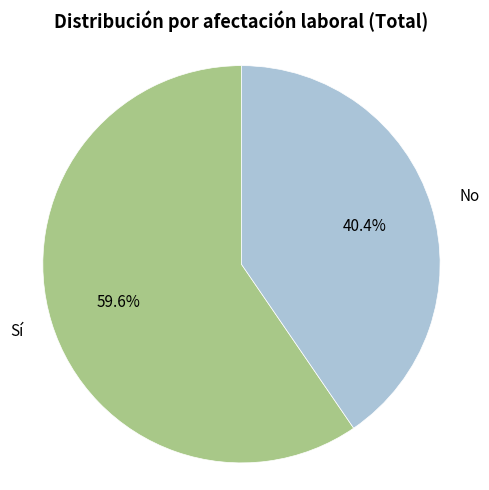

Does any single category account for the majority?

Yes